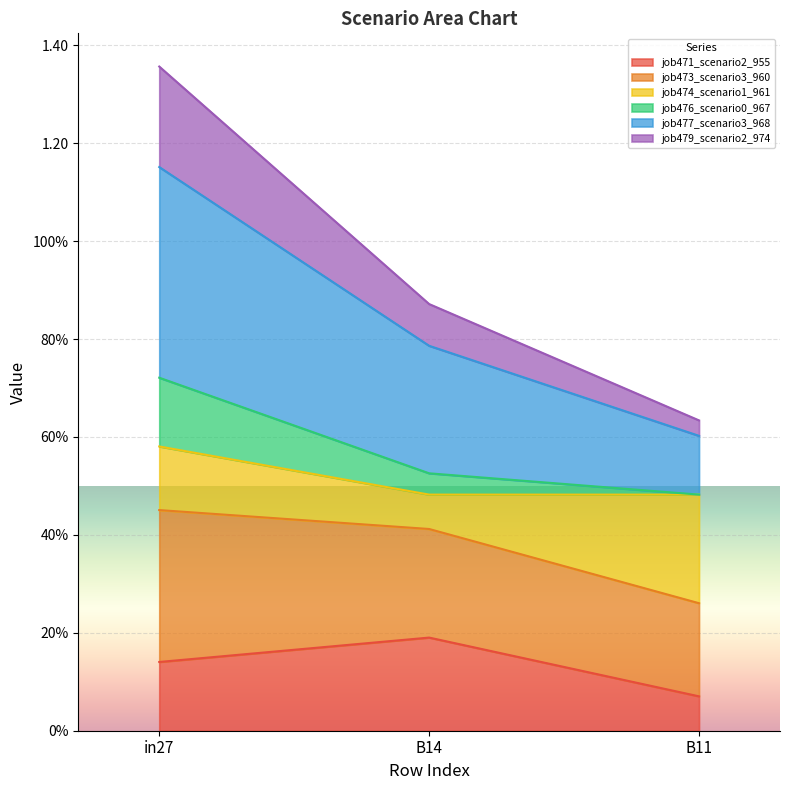

What is the maximum value shown in the chart?

1.4